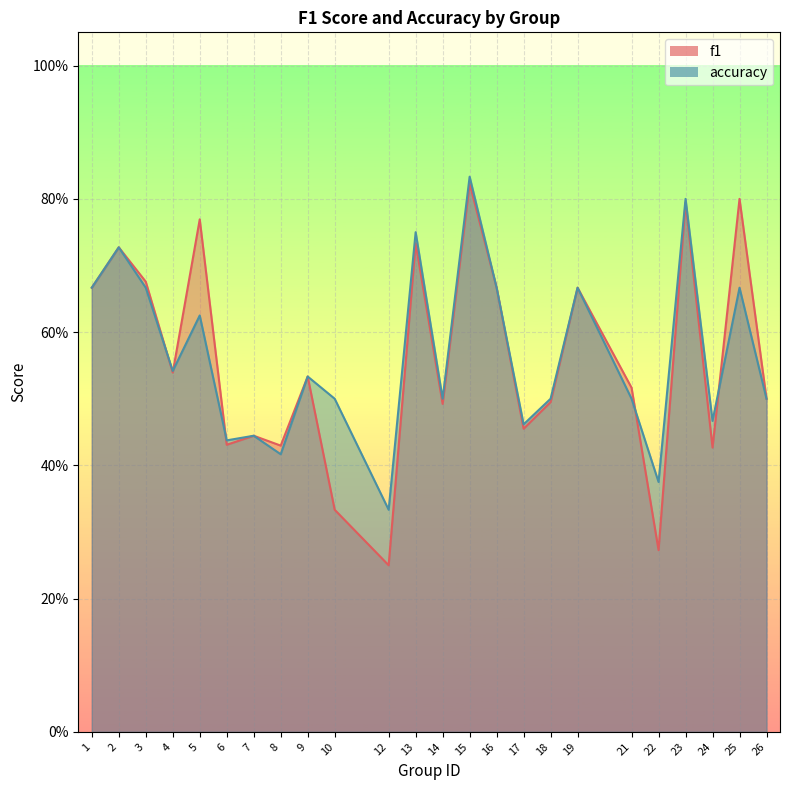

Where is the first local minimum for f1?

4